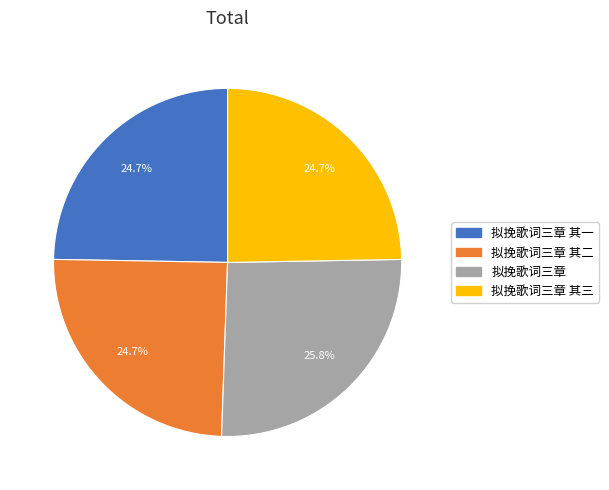

Is there a majority slice in this chart?

No